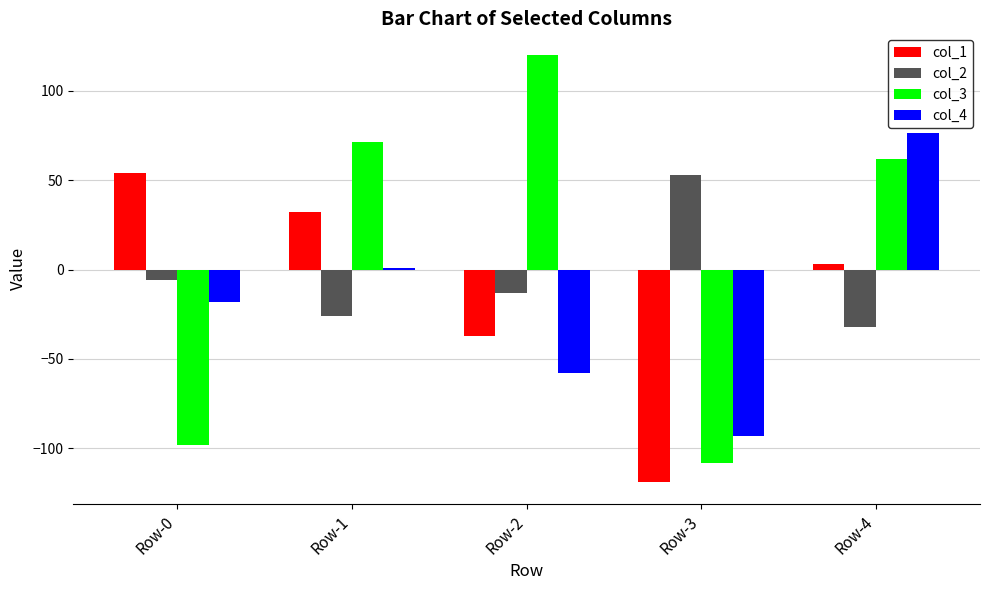

How many bars are there in total?

20